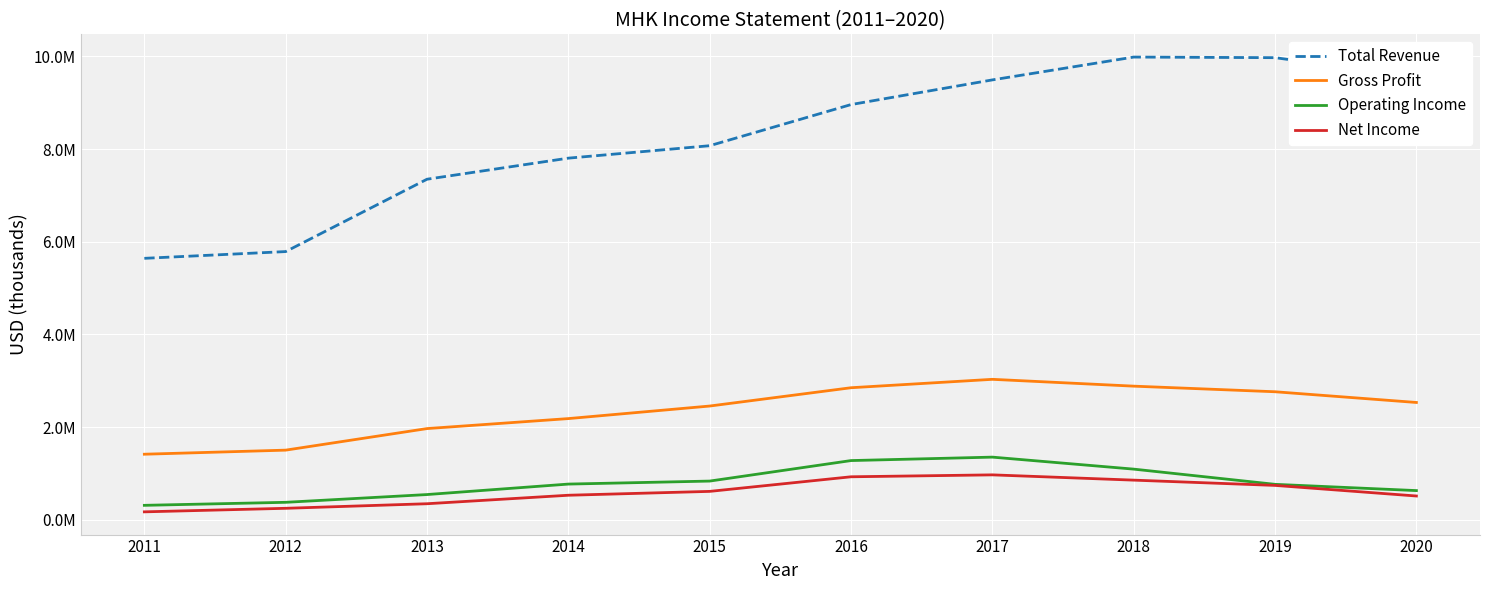

What is the maximum value for Net Income?

971600